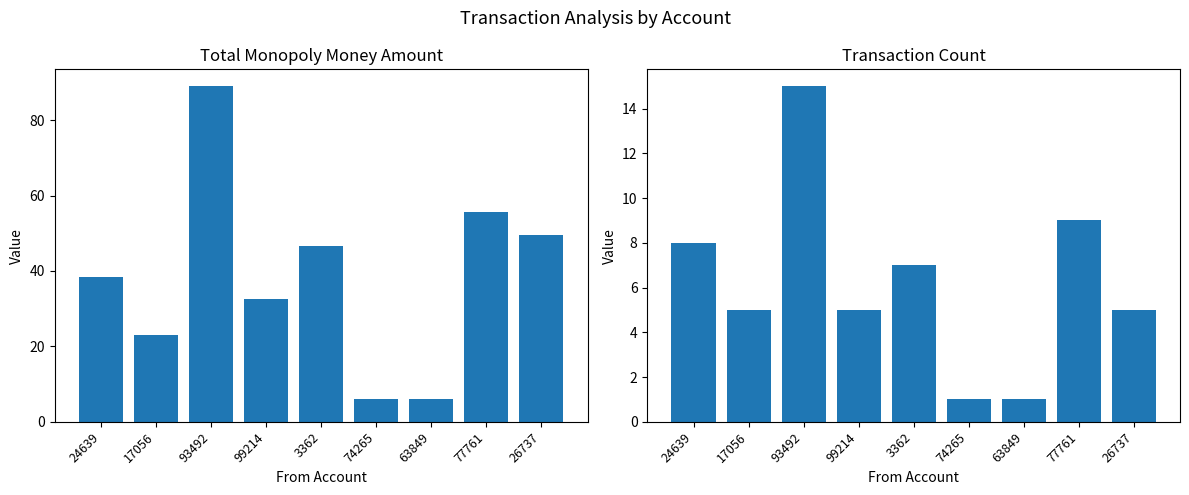

List the labels in order of monopoly_money_amount value, largest first.

93492, 77761, 26737, 3362, 24639, 99214, 17056, 74265, 63849